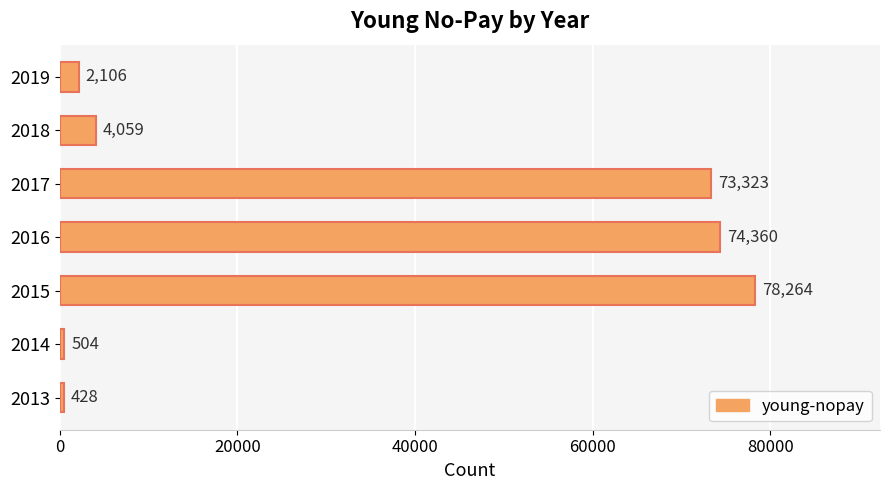

Is it true that the value at 2015 is 132074?

False